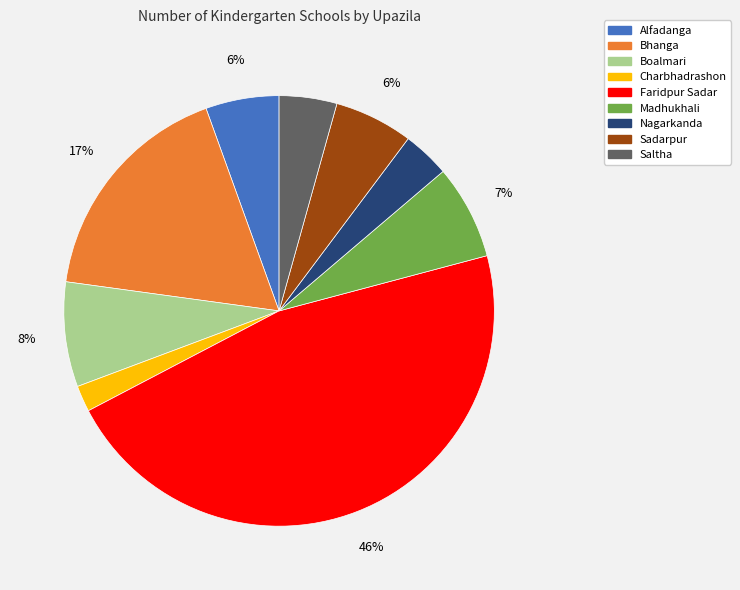

To the nearest percent, what is the difference between the largest and smallest slice percentages?

44%